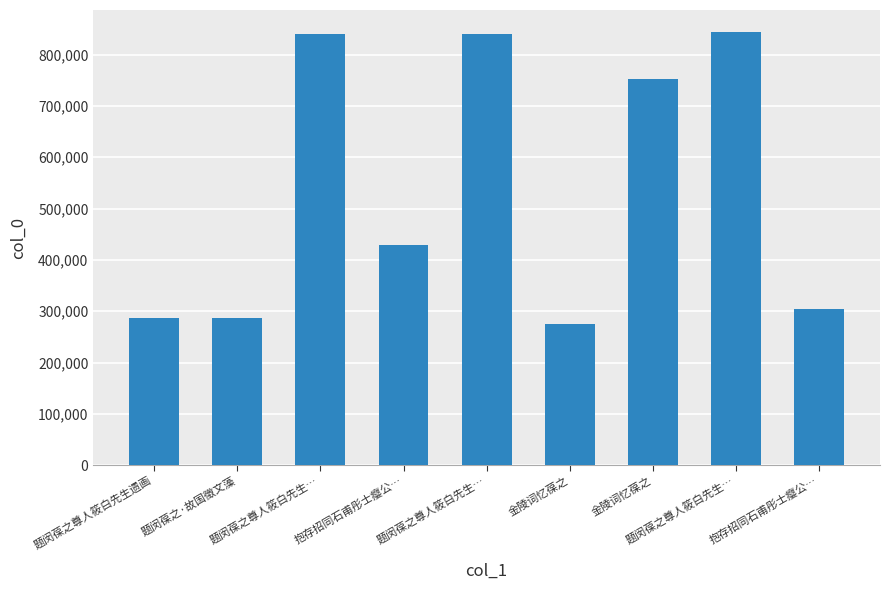

How many bars are there in total?

9